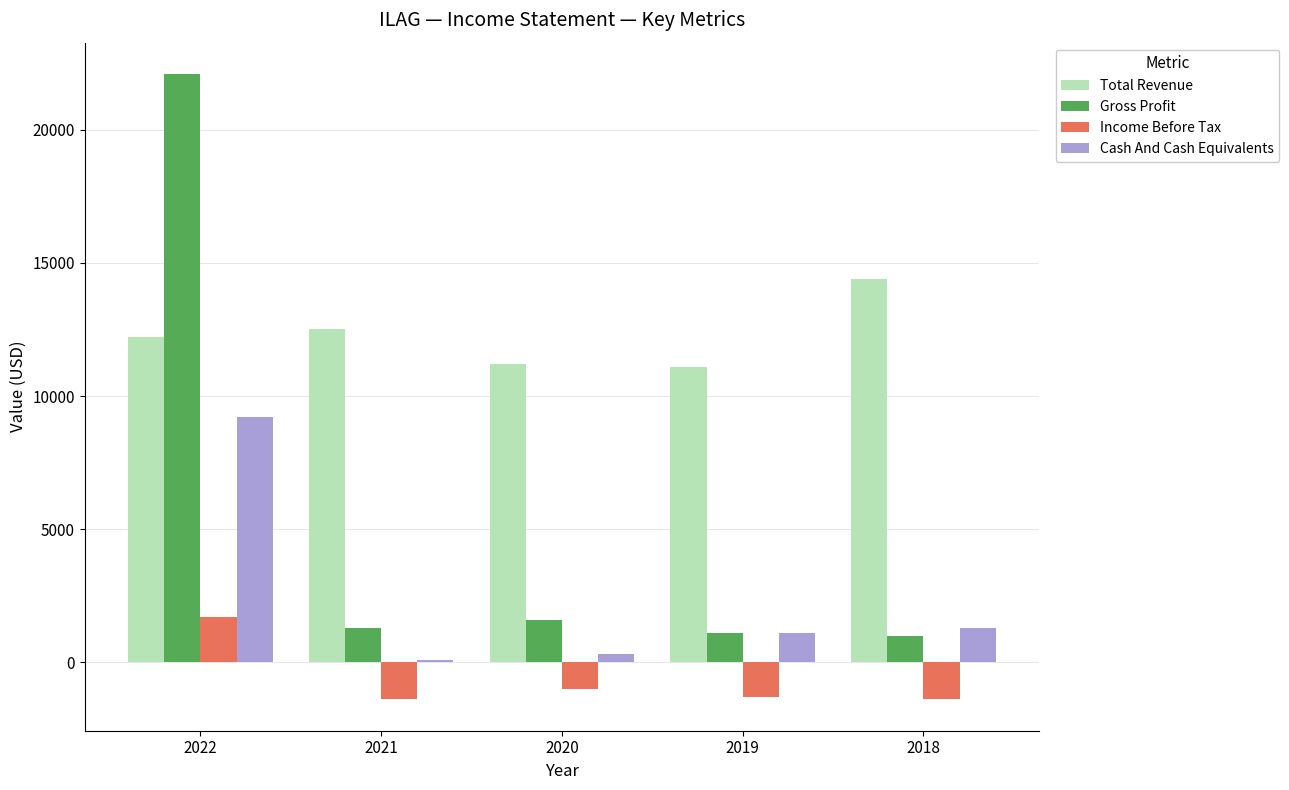

At which label is Total Revenue closest to 12750?

2021